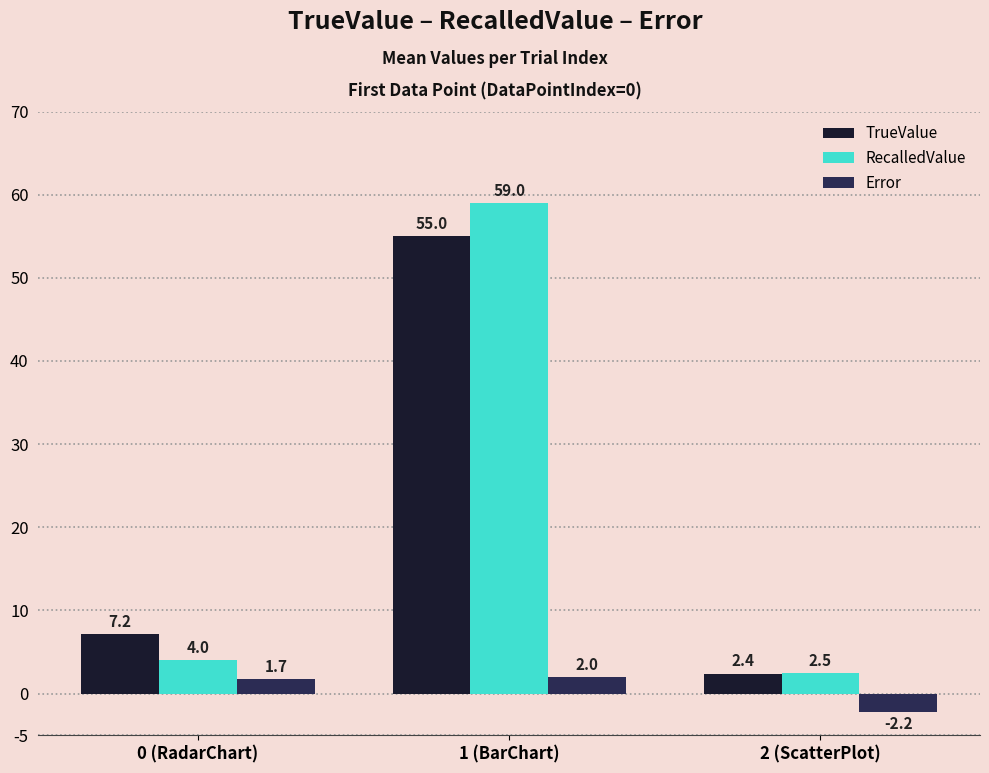

At which label does Error first exceed 1?

0 (RadarChart)